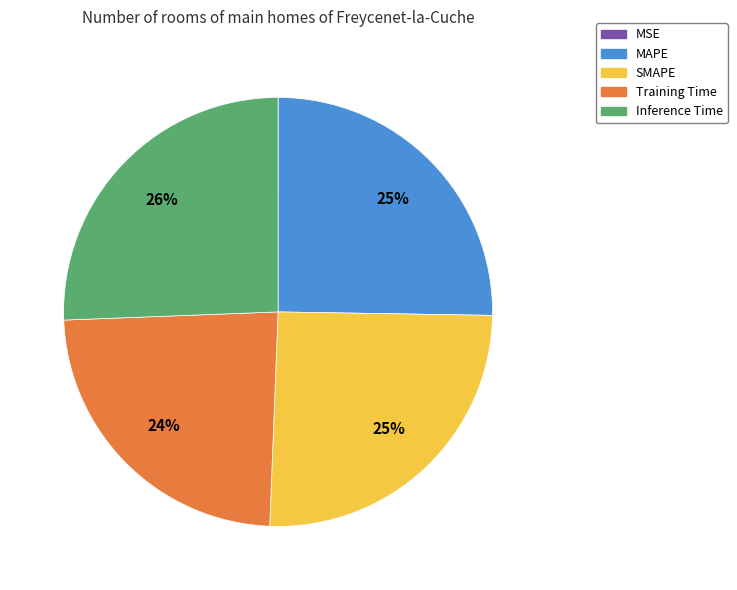

What percentage is the Training Time slice, to the nearest percent?

24%